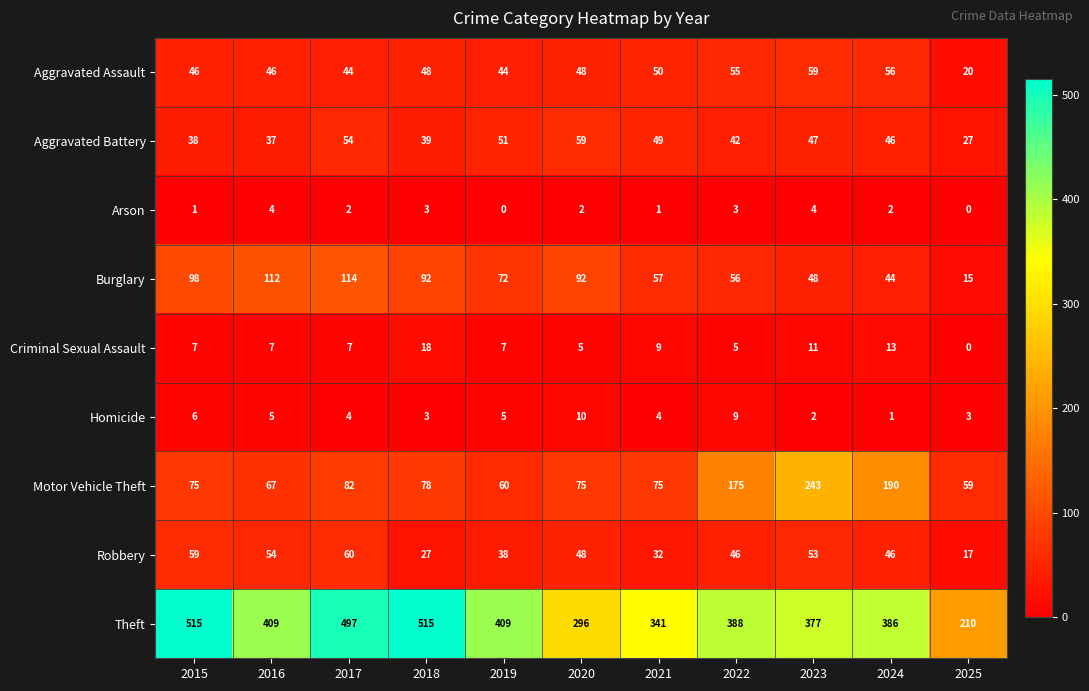

The Robbery series shows 23 at 2020. True or false?

False